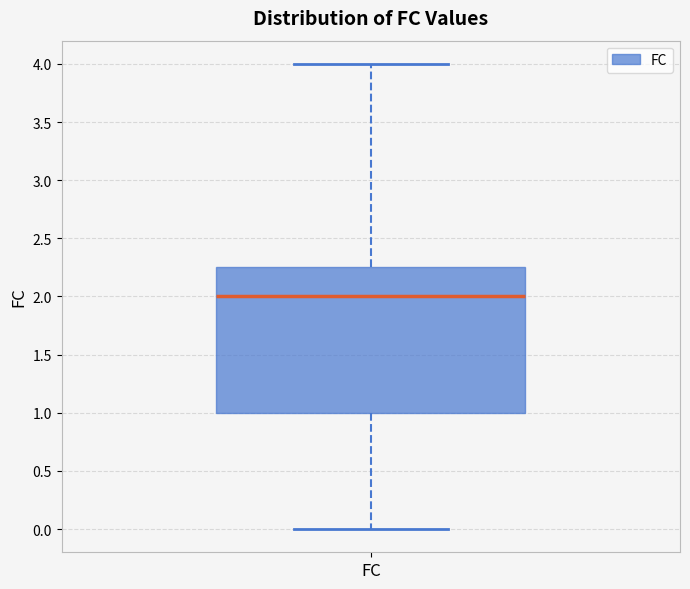

Where does the median line of the box for FC sit on the y-axis? The values are not printed on the chart, so give them approximately, as read against the axis.

2.00